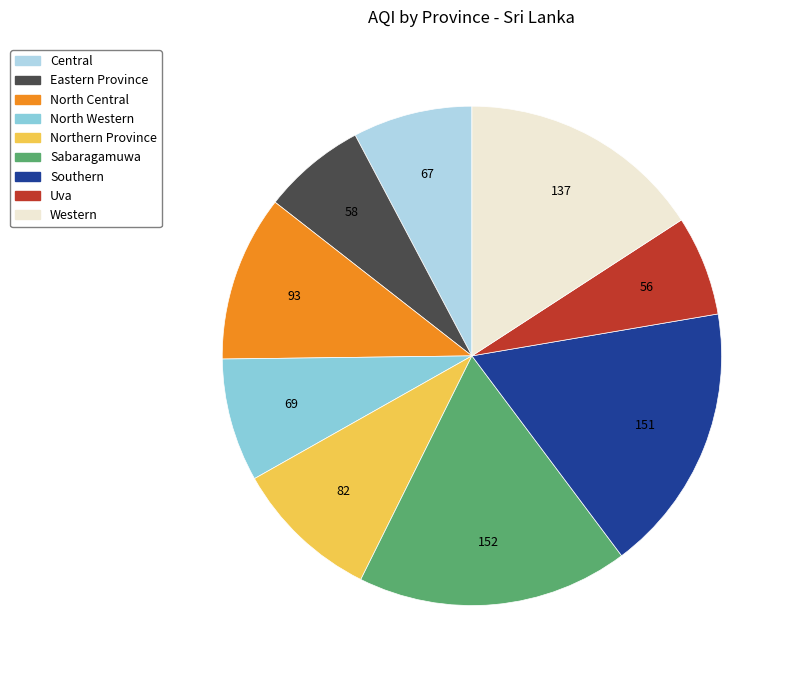

The Central slice represents 17% of the pie. True or false?

False